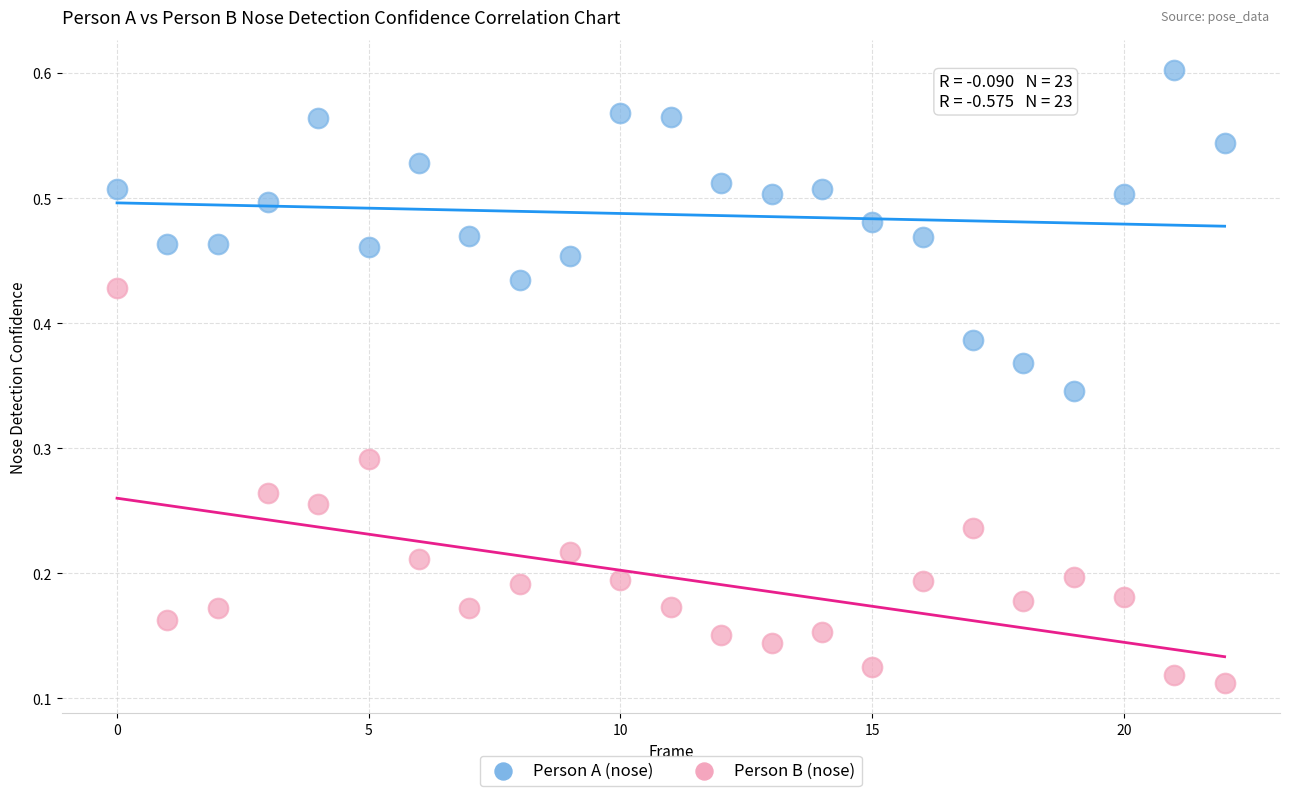

Which series contains the lowest Y value?

Person B (nose)